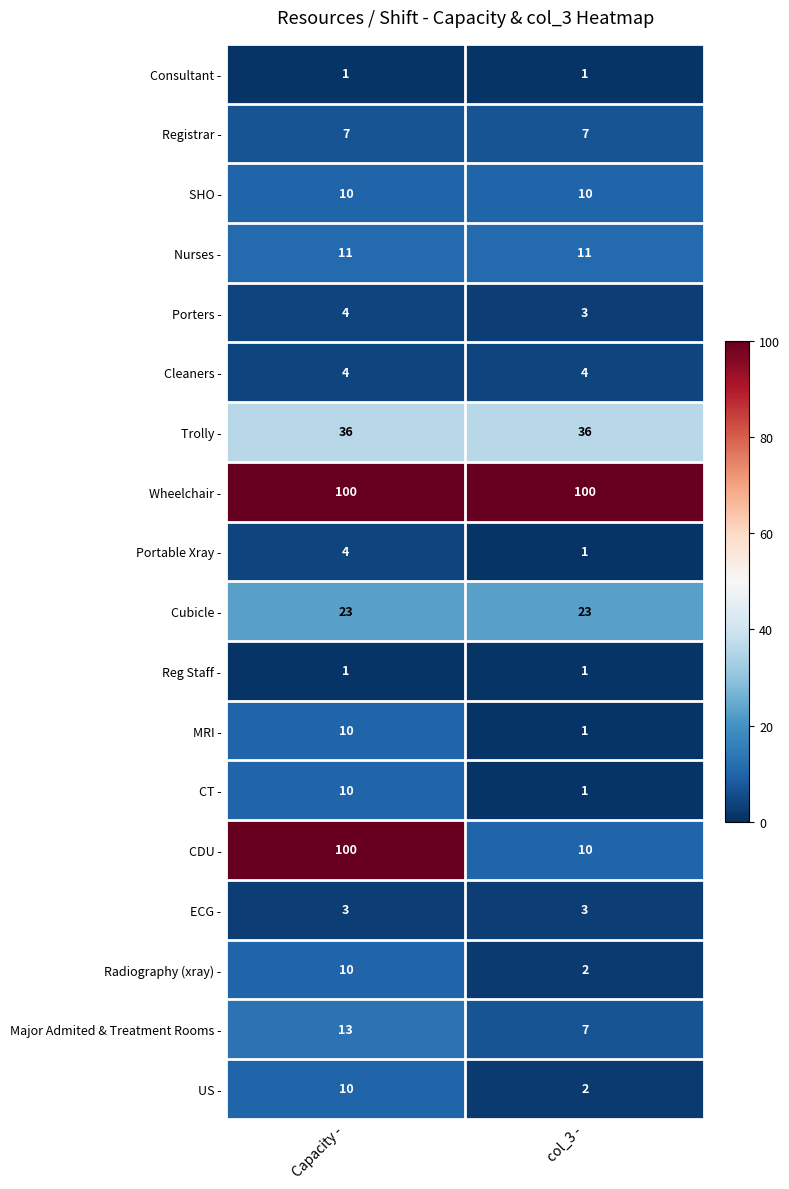

What is the difference between the highest and lowest values at col_3 -?

99